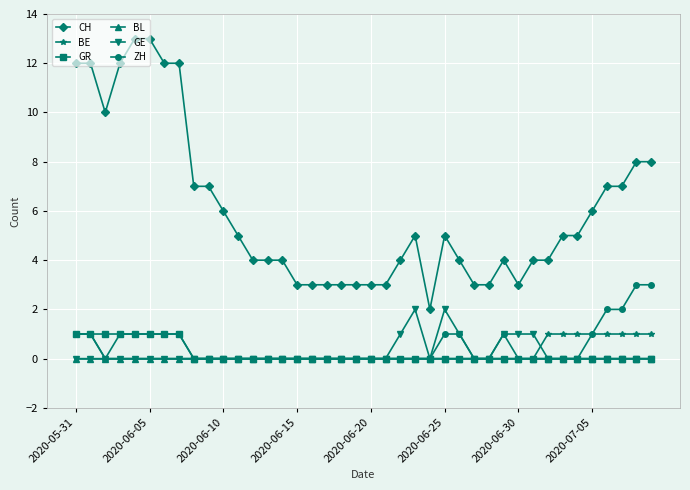

Which series has the largest total across all categories?

CH